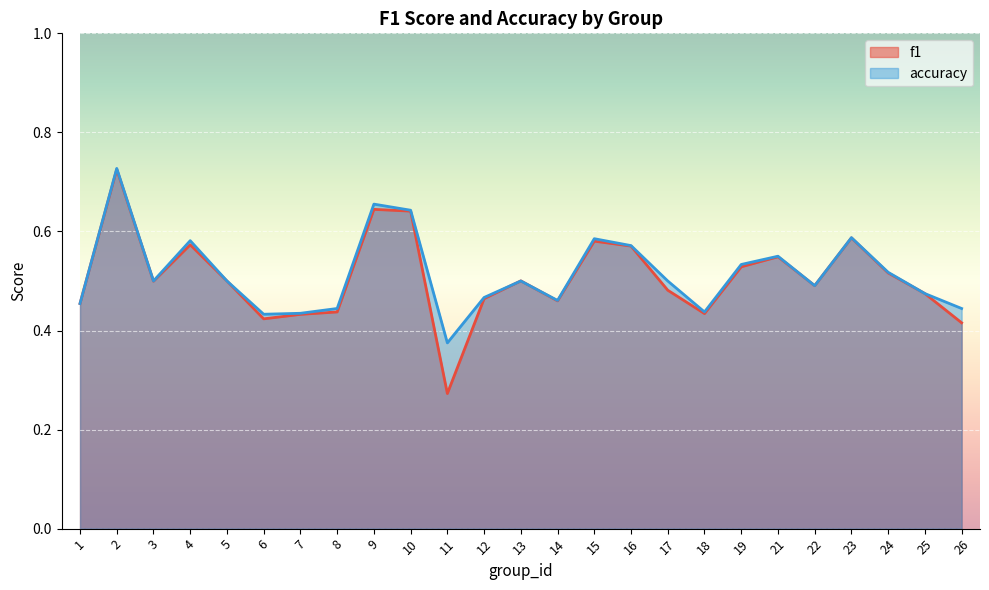

How many lines are shown in the chart?

2